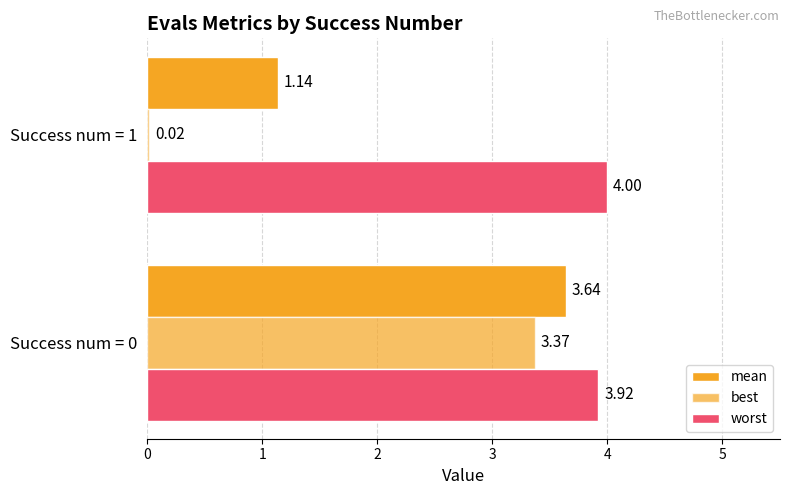

Rank the series by their maximum value, from highest to lowest.

worst, mean, best